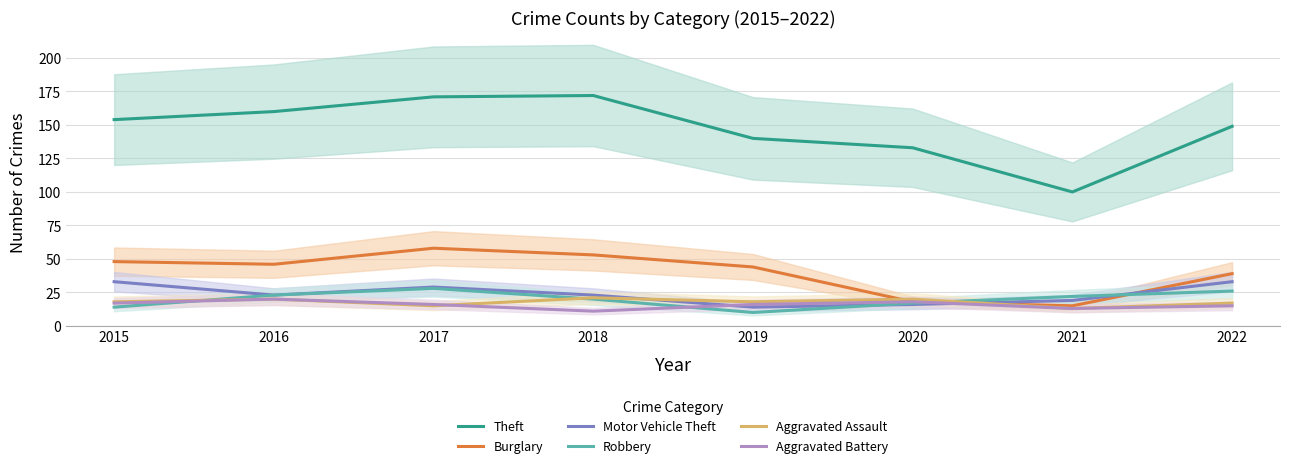

What is the minimum value for Motor Vehicle Theft?

14